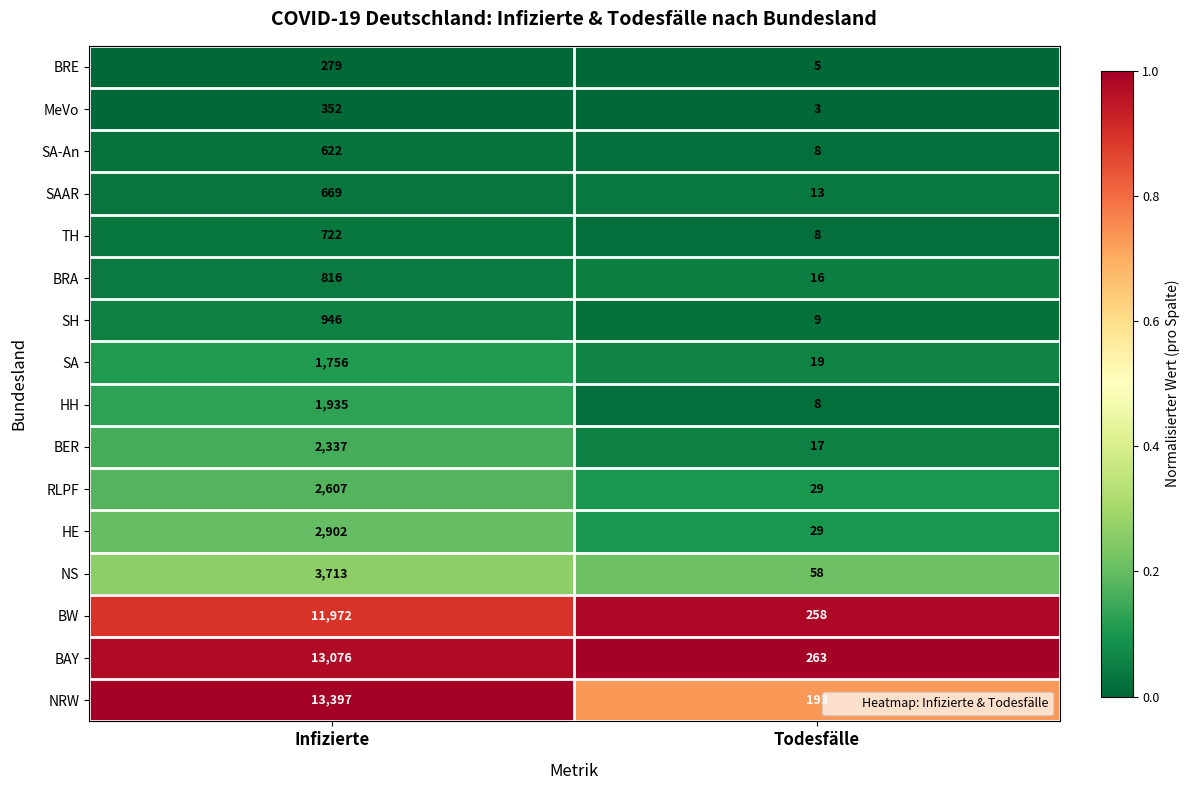

Count the number of categories in the chart.

2